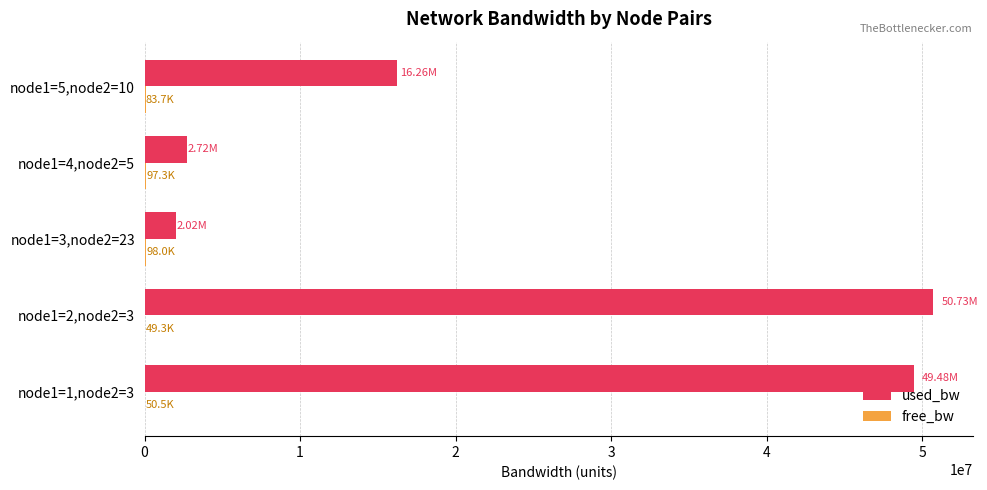

Which series has the largest total across all categories?

used_bw